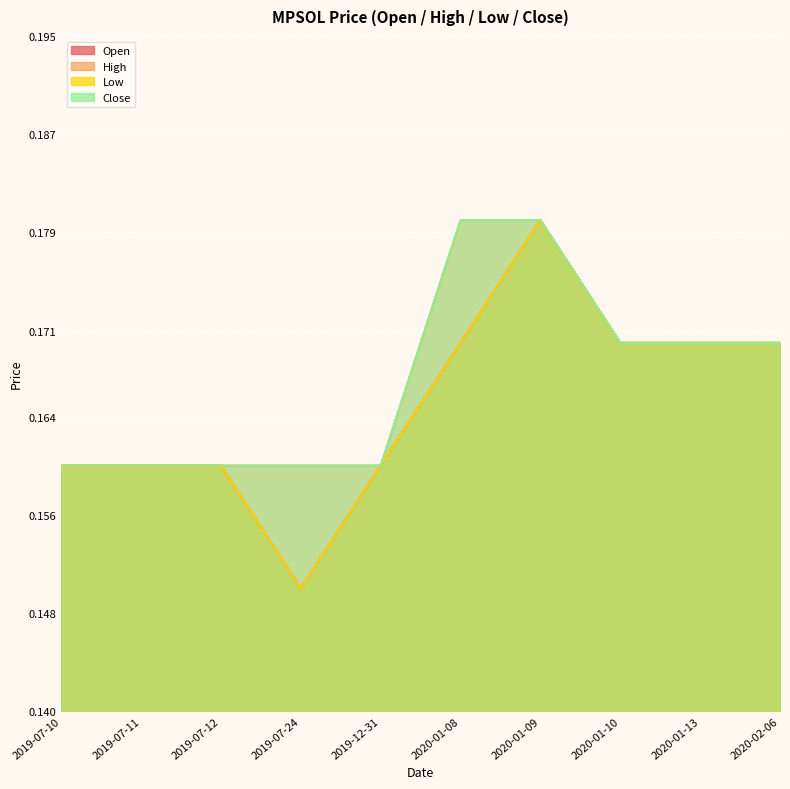

Read the high value at 2020-01-09.

0.2